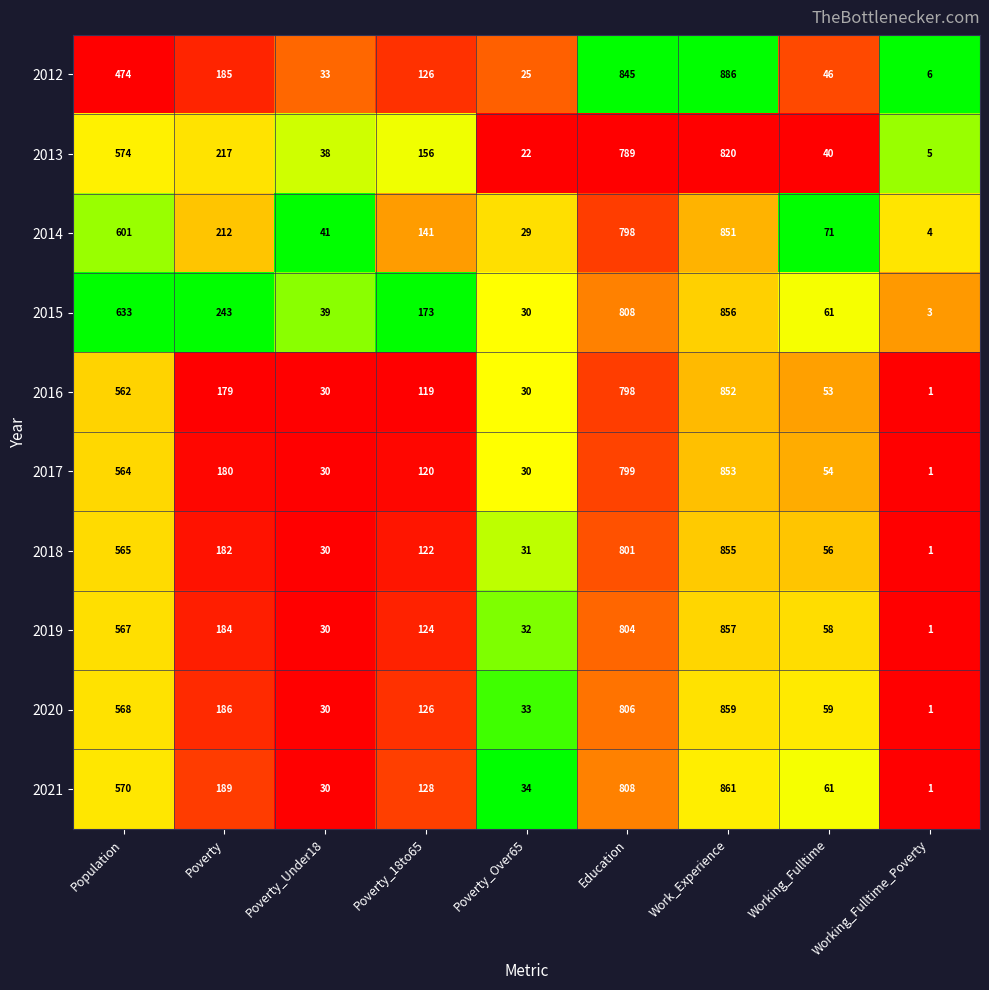

At which category is the sum across all series the highest?

Work_Experience